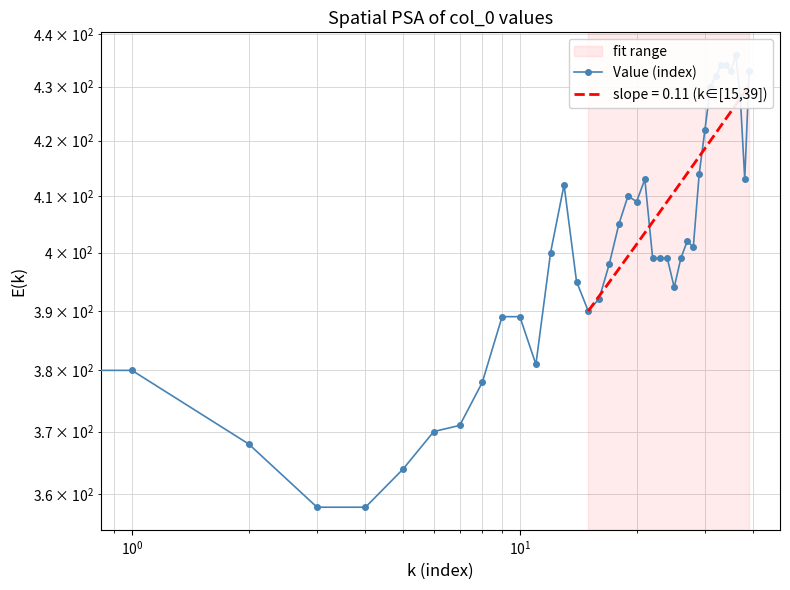

How many values are below 399?

17